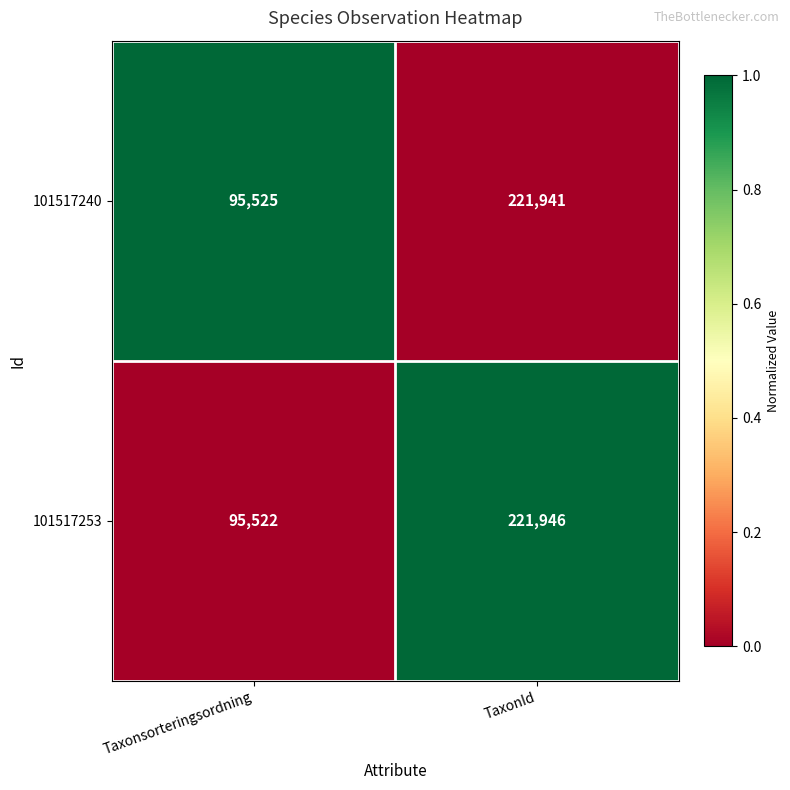

Where is 101517253 nearest to the value 158734?

Taxonsorteringsordning